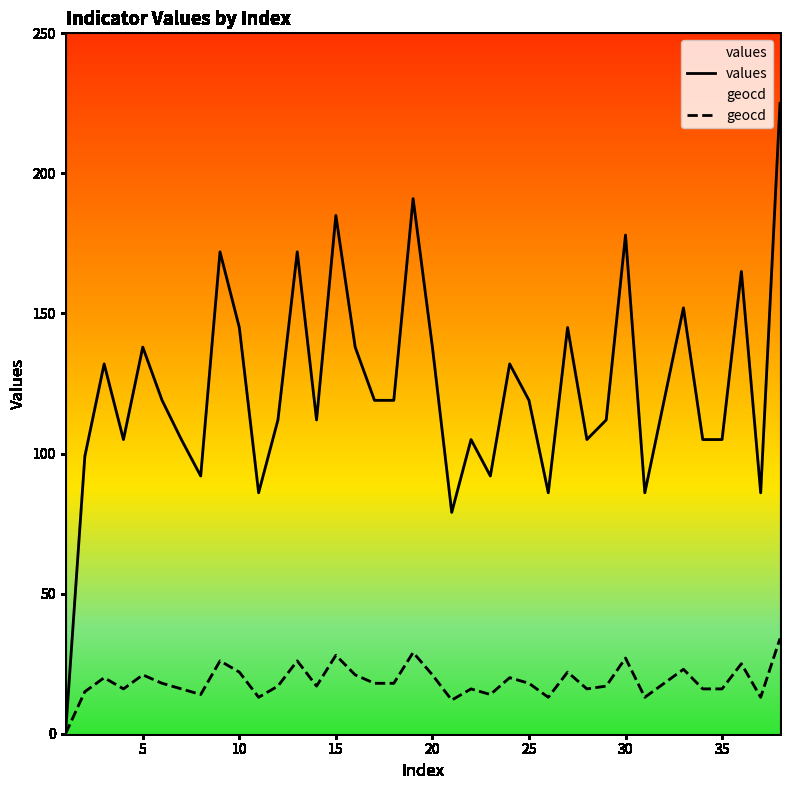

True or false: geocd and values intersect in this chart.

False